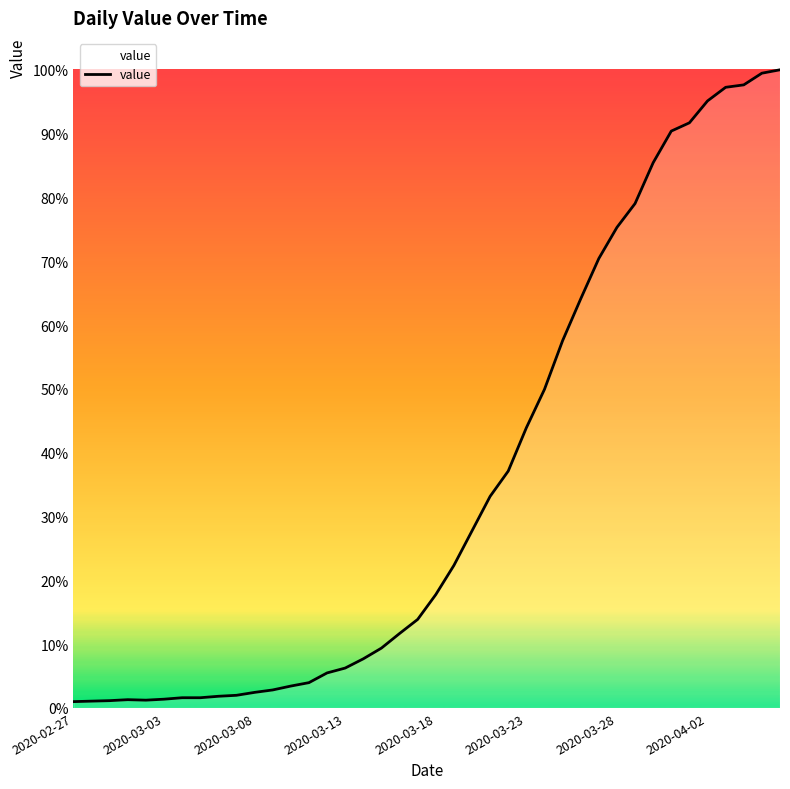

Does the chart display data point markers on the line(s)?

No